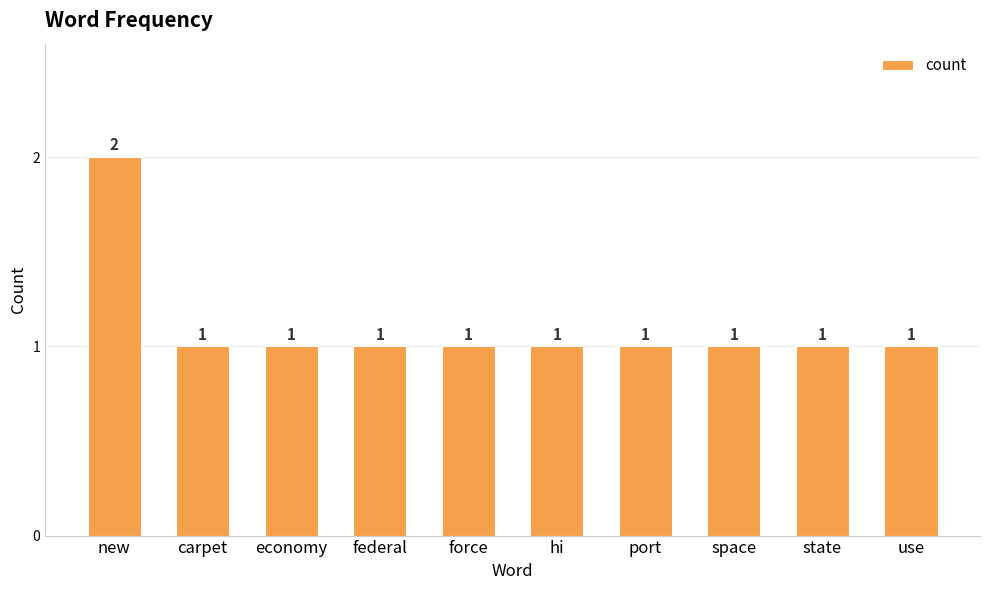

Reading right to left, list all the values displayed in this chart.

1	1	1	1	1	1	1	1	1	2